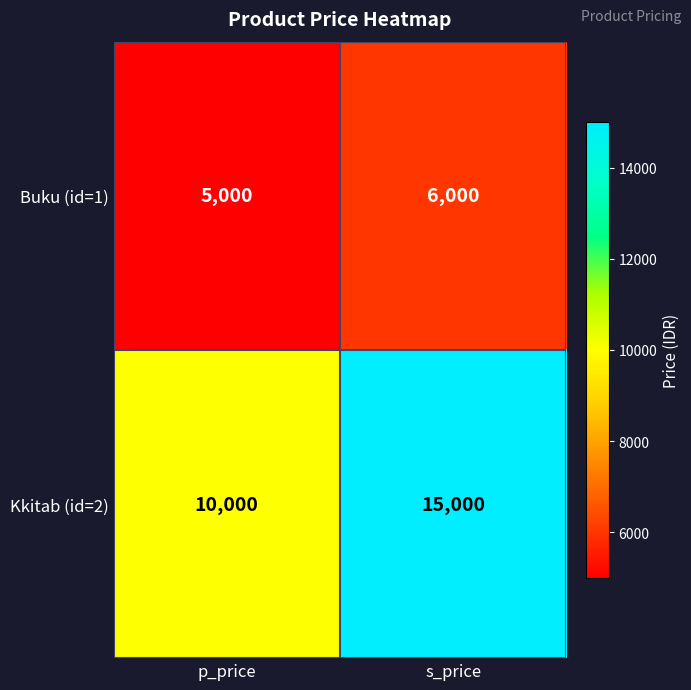

What is the total value across all series at p_price?

15000